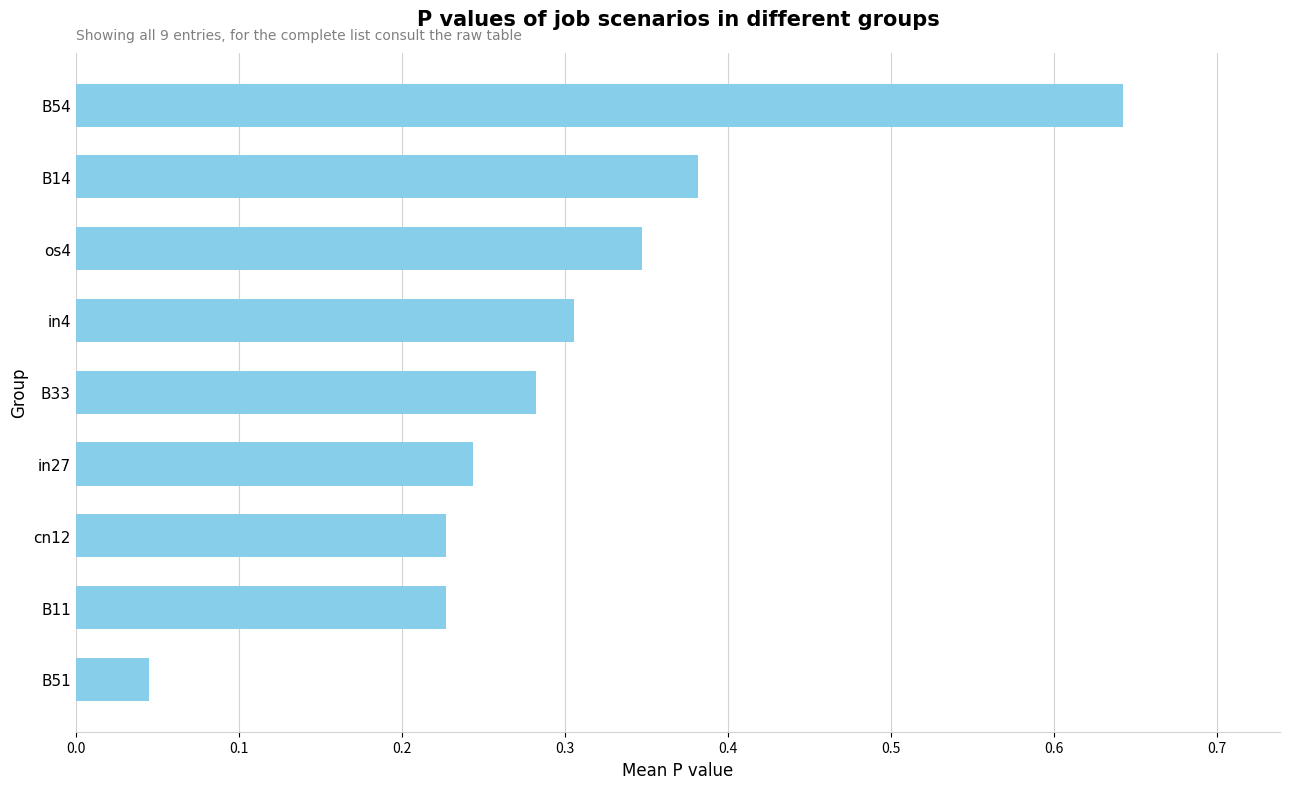

The value at B54 is 0.3. True or false?

False